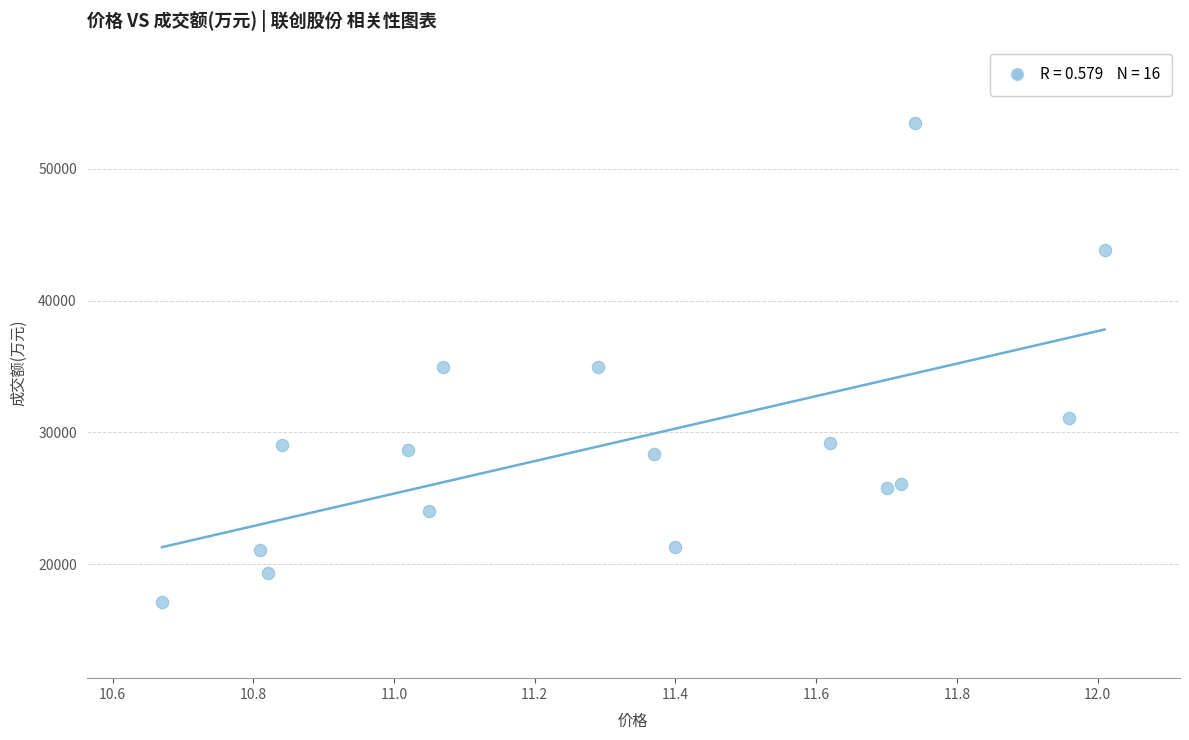

What is the range of Y values (max minus min)?

36327